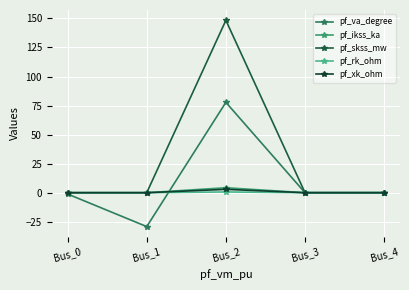

Count the number of categories in the chart.

5